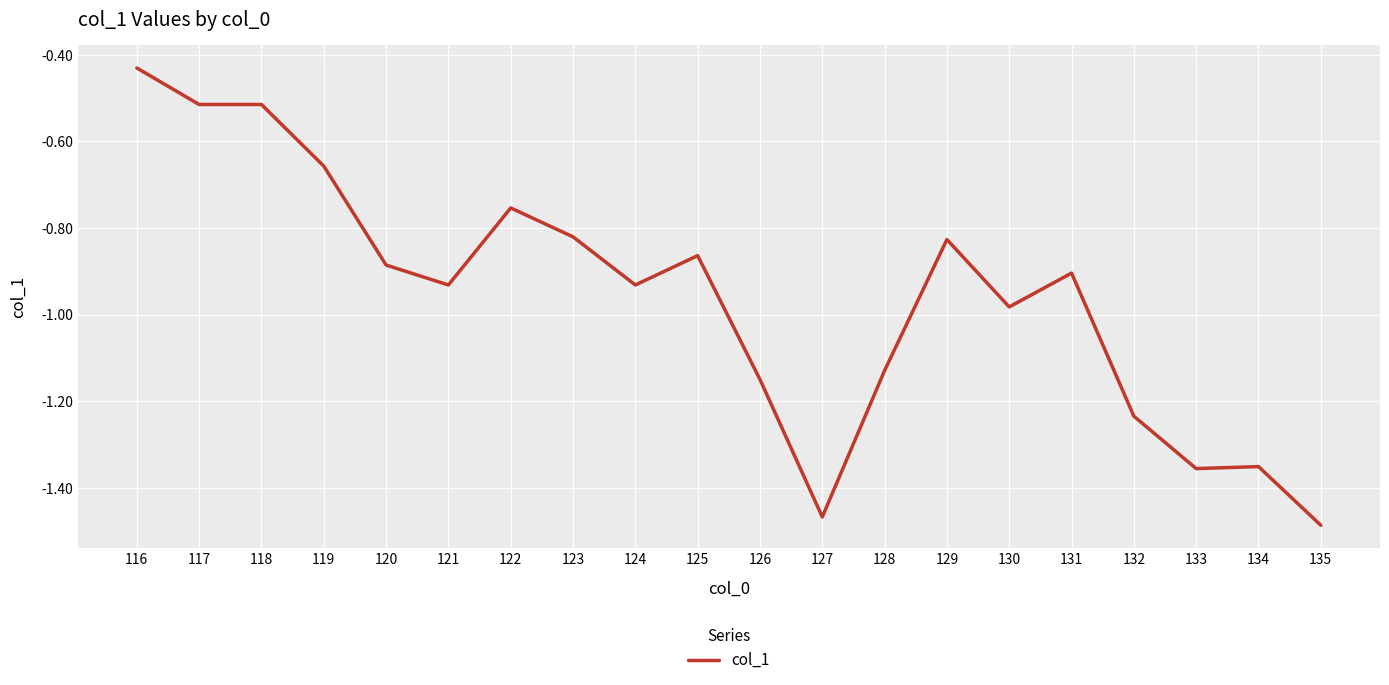

What is the difference between the maximum and minimum values?

1.1